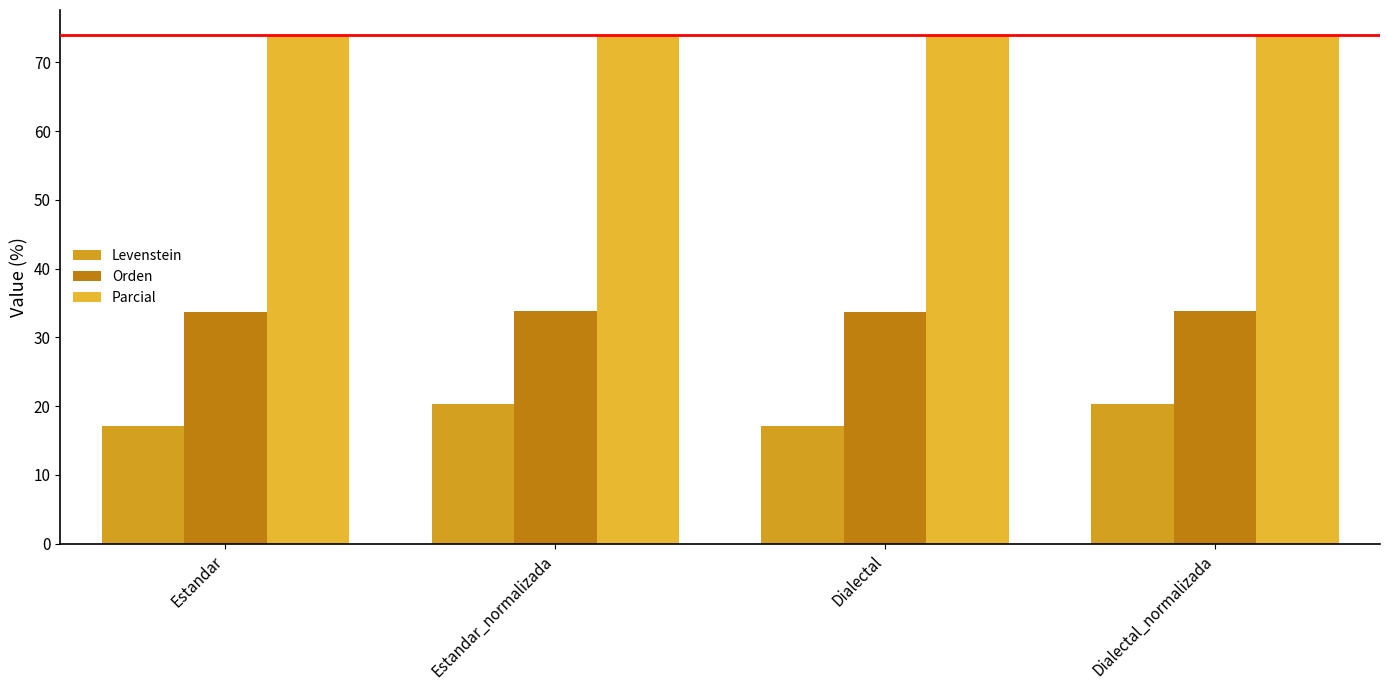

At which label is Levenstein closest to 18?

Estandar